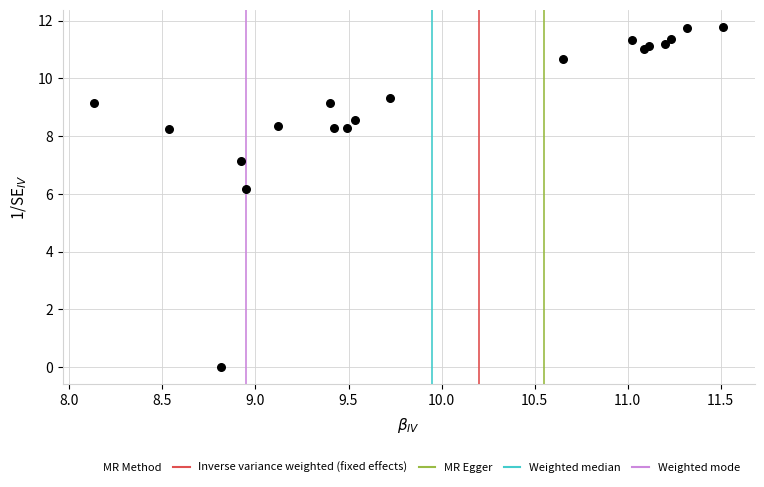

What Y value in the scatter plot is closest to 5?

6.2